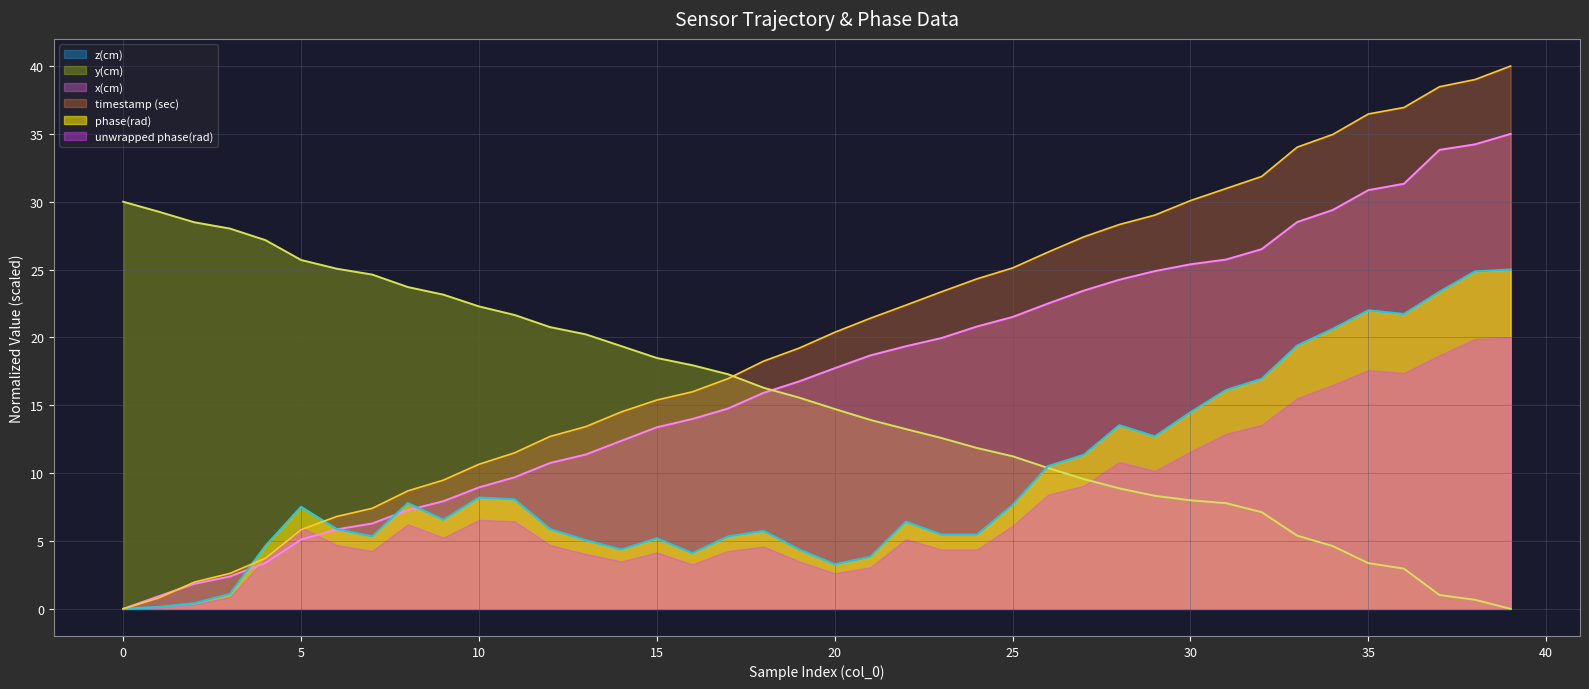

The x(cm) series shows 31.2 at 20. True or false?

False